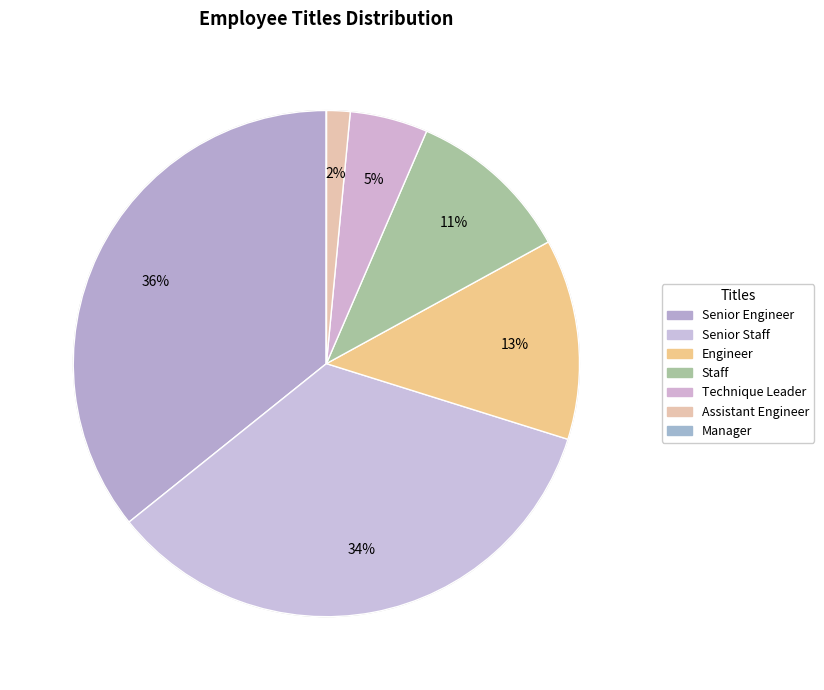

Does Senior Engineer represent more than half of the total?

No